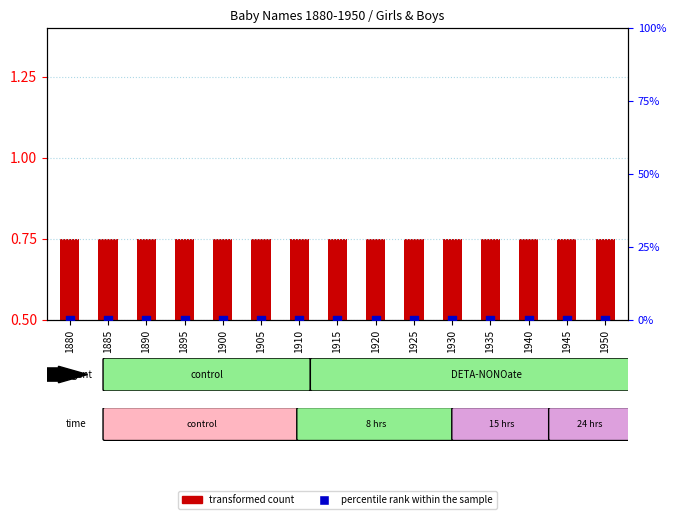

At which category is the sum across all series the highest?

1880